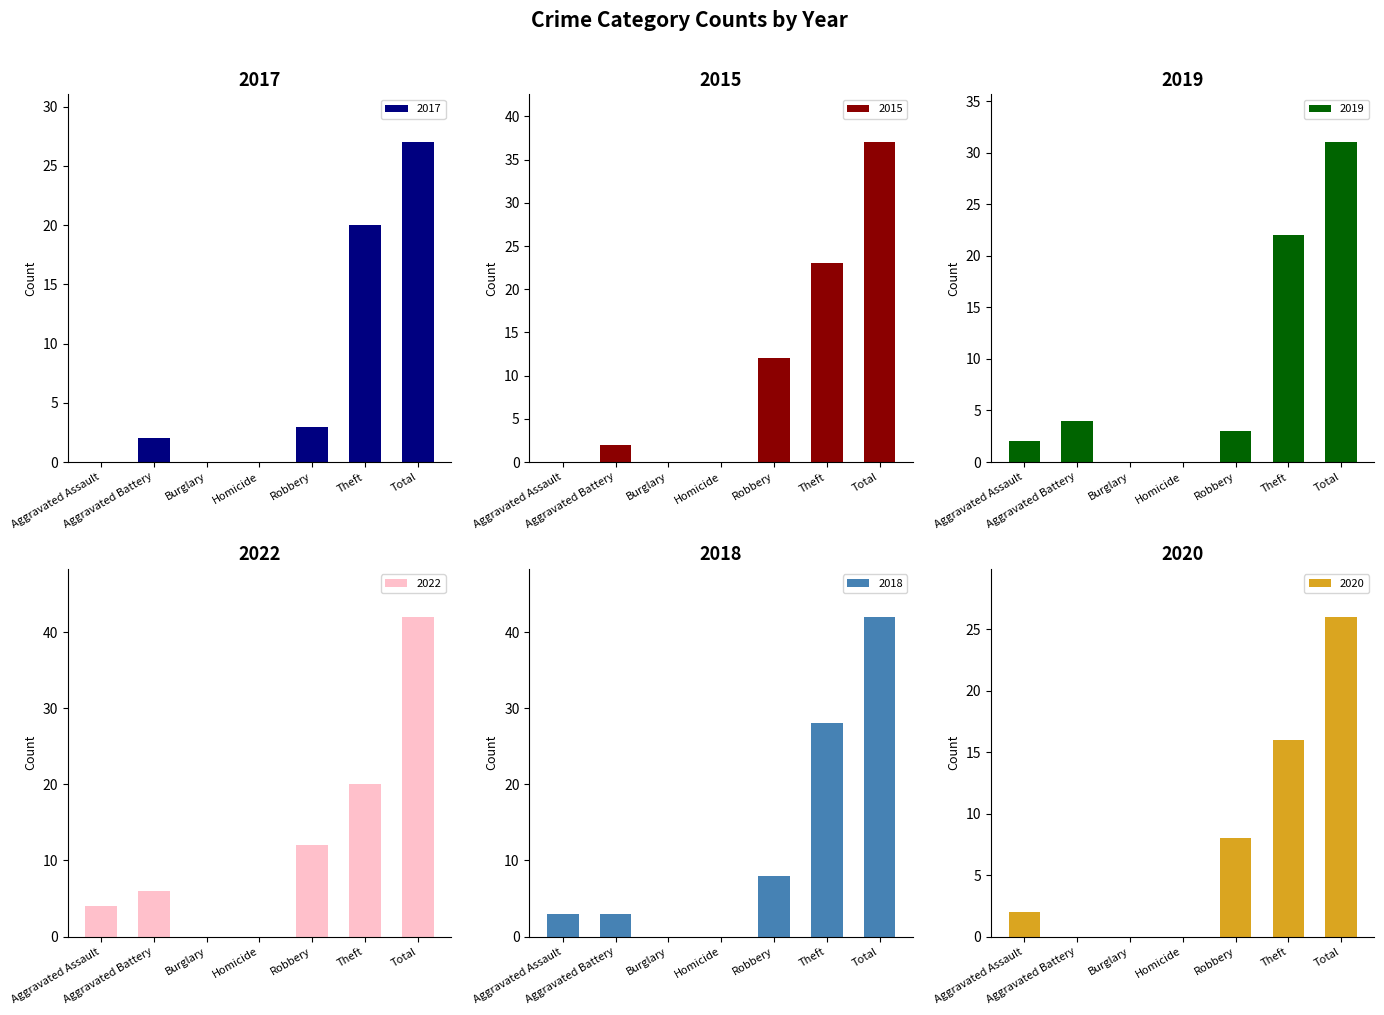

Reading left to right, list all the values displayed in this chart.

2017: 0	2	0	0	3	20	27
2015: 0	2	0	0	12	23	37
2019: 2	4	0	0	3	22	31
2022: 4	6	0	0	12	20	42
2018: 3	3	0	0	8	28	42
2020: 2	0	0	0	8	16	26